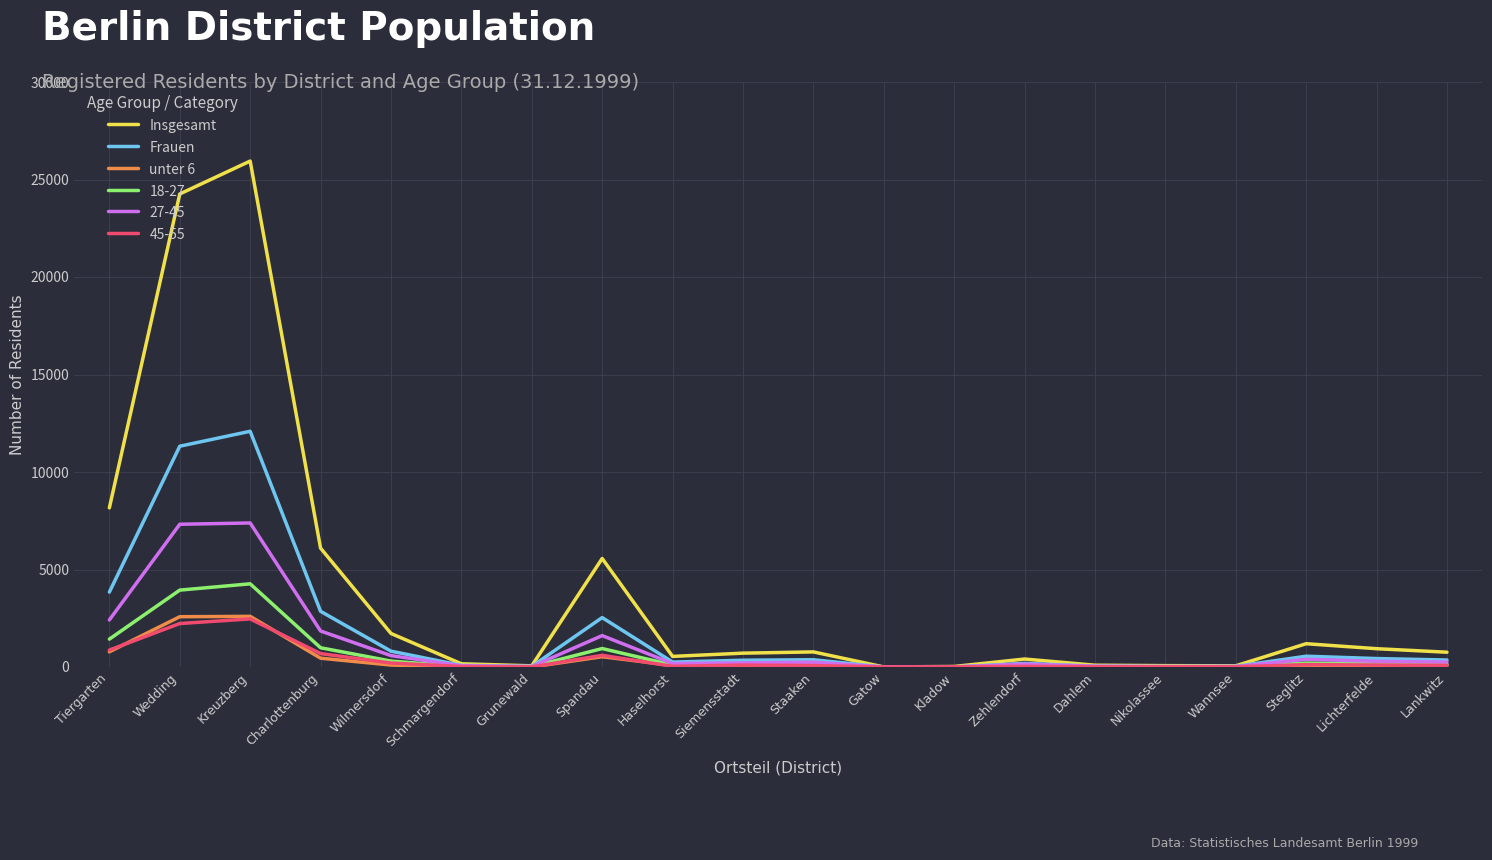

Is it true that Insgesamt equals 33851 at Kreuzberg?

False